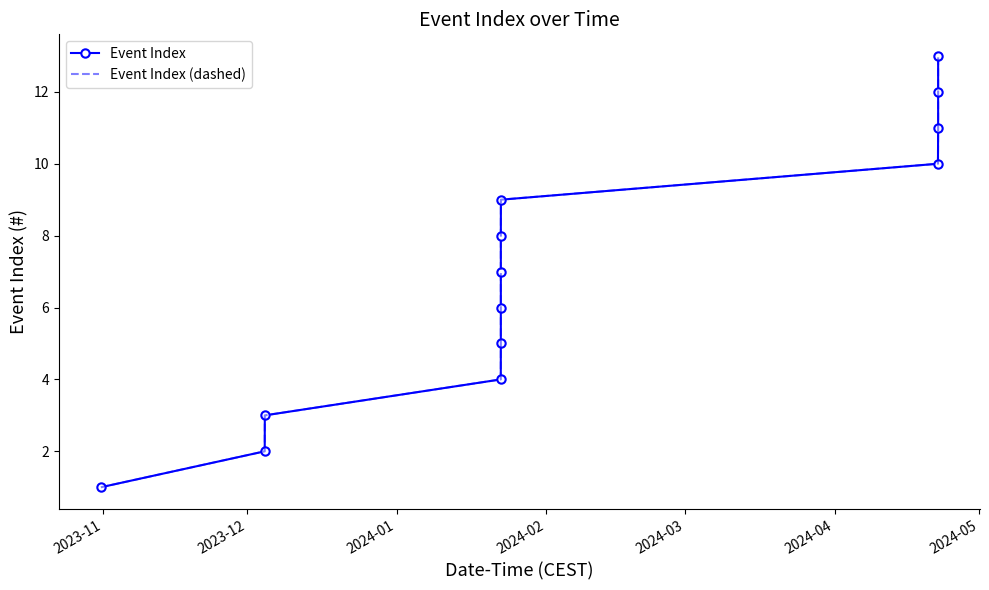

True or false: Event Index and Event Index (dashed) intersect in this chart.

False